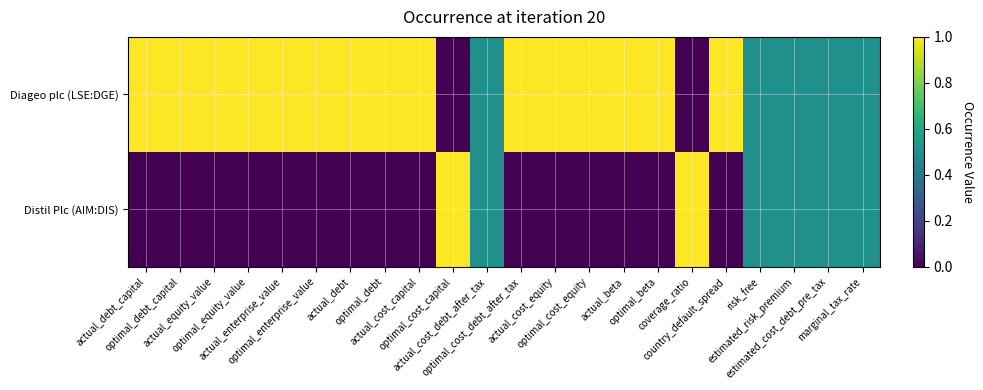

Which series has the widest spread of values?

Diageo plc (LSE:DGE)